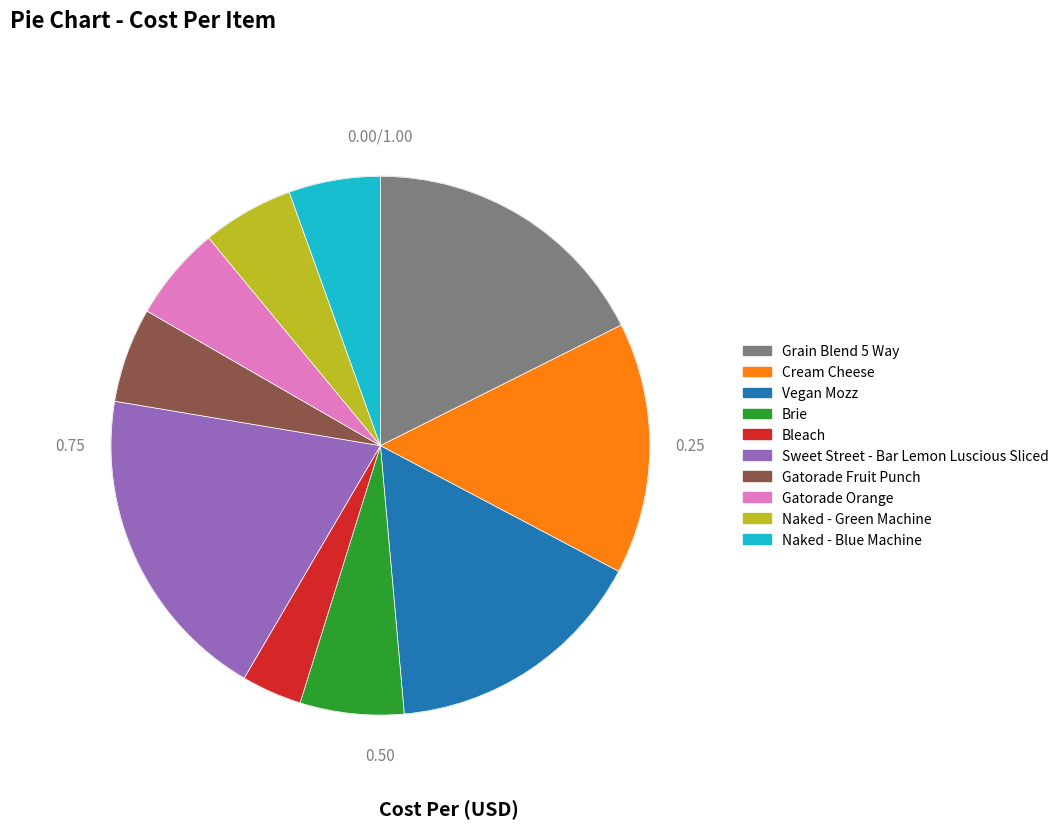

The Naked - Green Machine slice represents 14% of the pie. True or false?

False